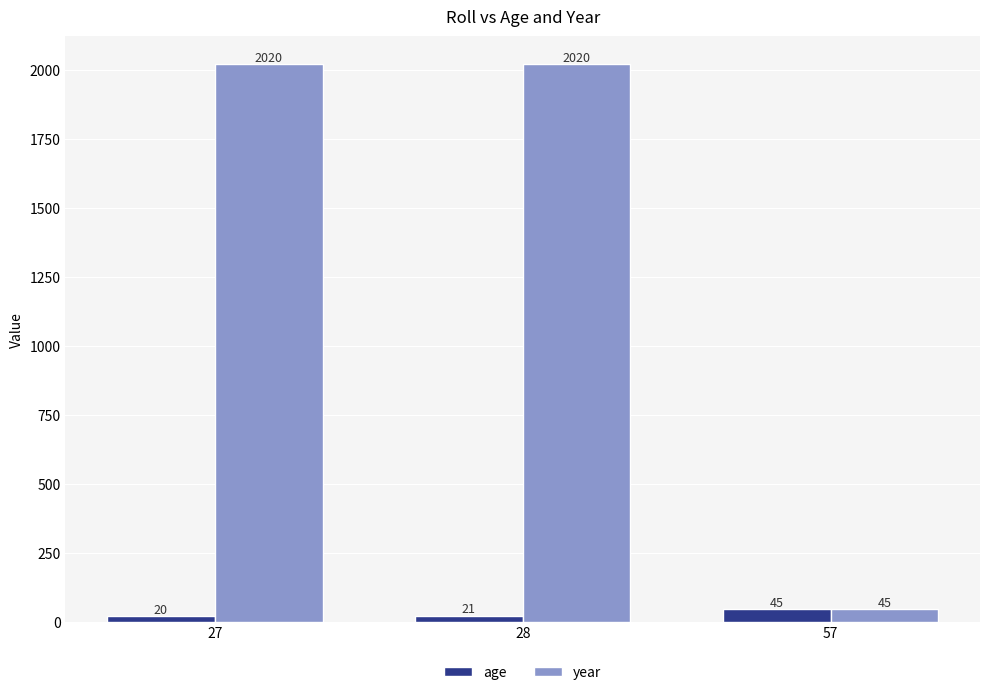

Reading left to right, extract all data points from this chart.

age: 20	21	45
year: 2020	2020	45